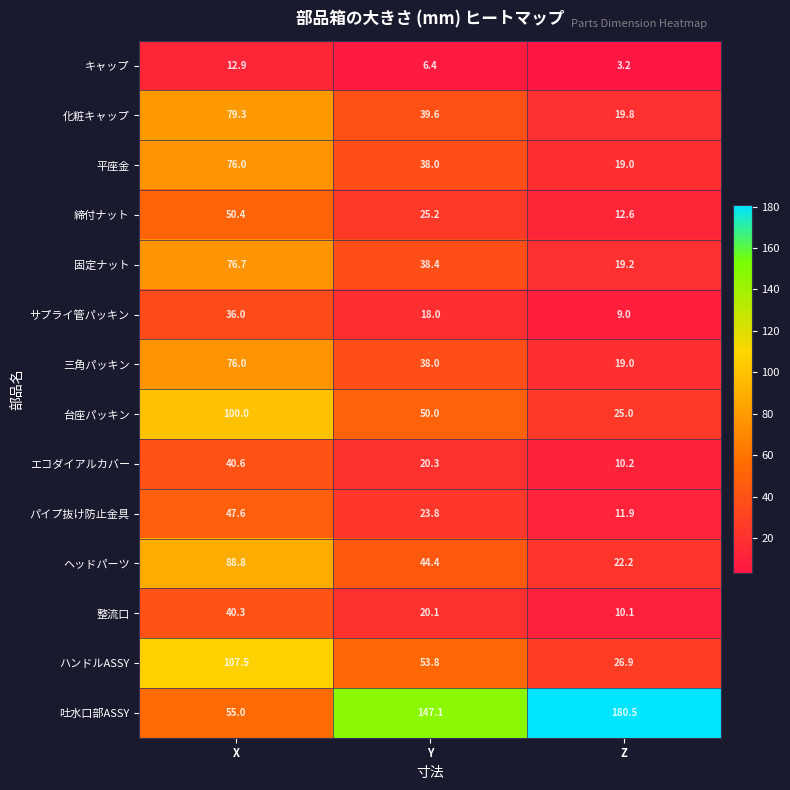

List the labels in order of 平座金 value, largest first.

X, Y, Z